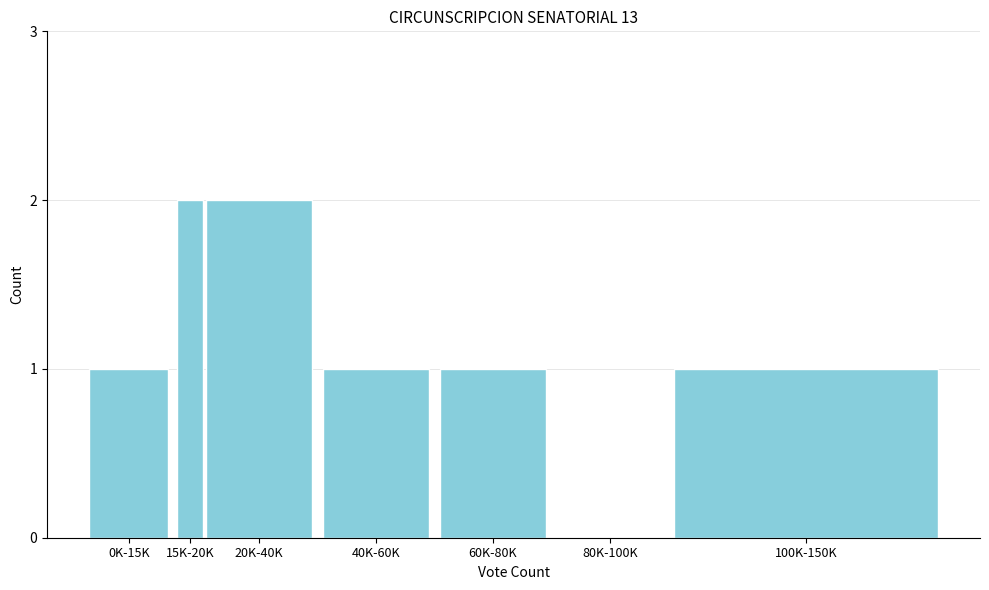

Reading right to left, extract all data points from this chart.

100K-150K=1	80K-100K=0	60K-80K=1	40K-60K=1	20K-40K=2	15K-20K=2	0K-15K=1